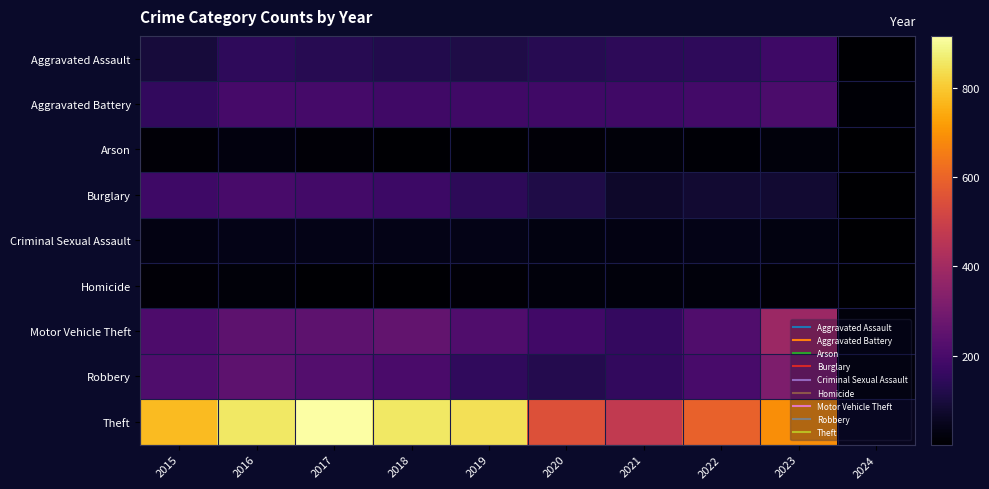

Between 2023 and 2019, which is larger?

2023